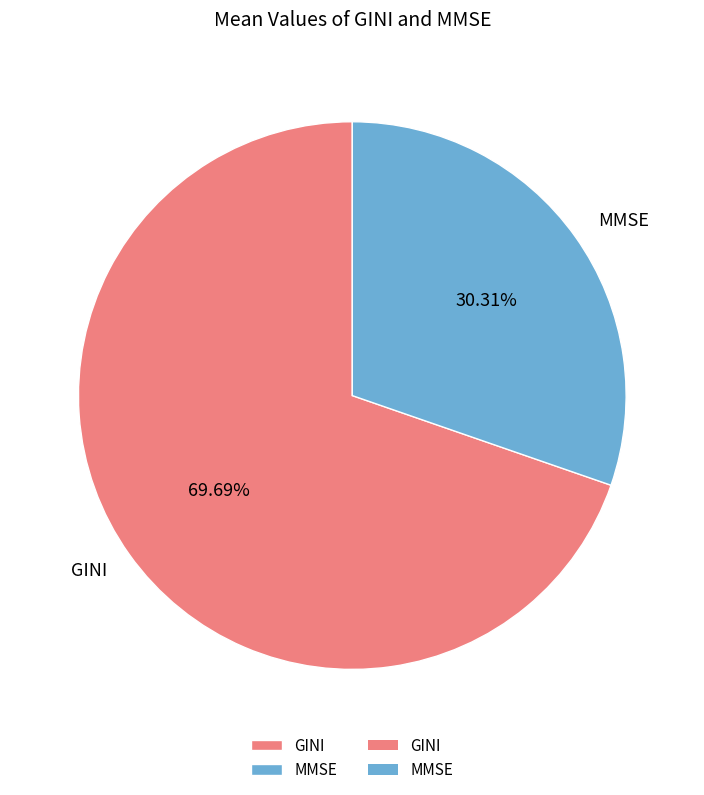

Which category accounts for the majority?

GINI